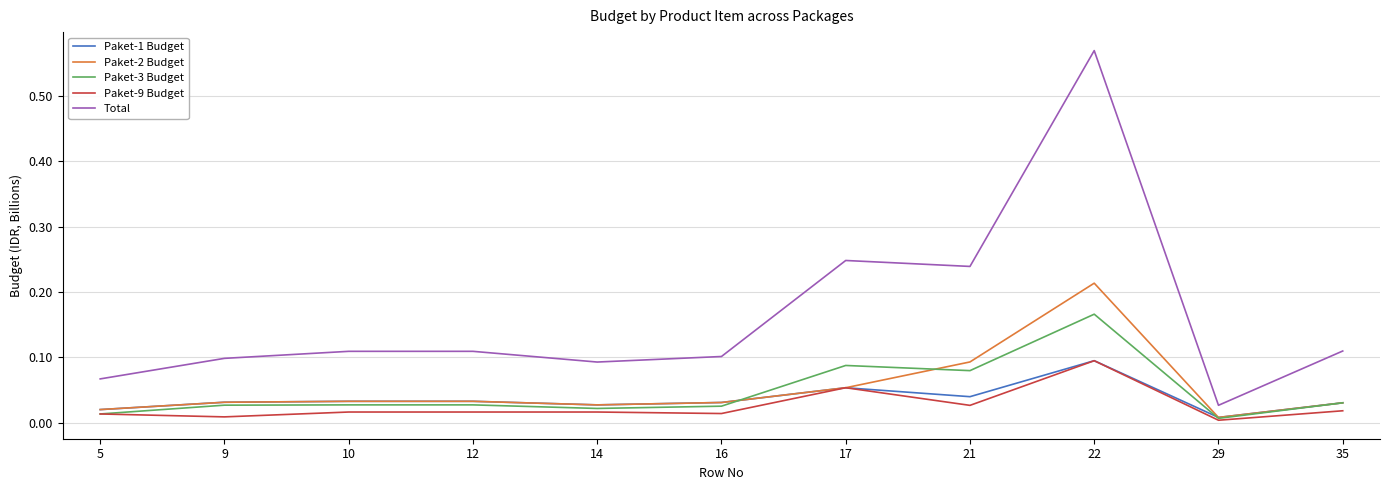

True or false: Paket-2 Budget and Total cross at least once.

False